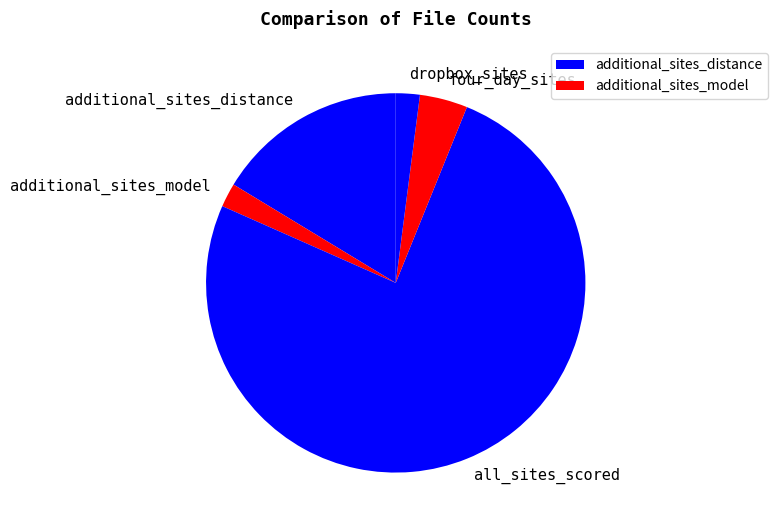

Which category accounts for the majority?

all_sites_scored